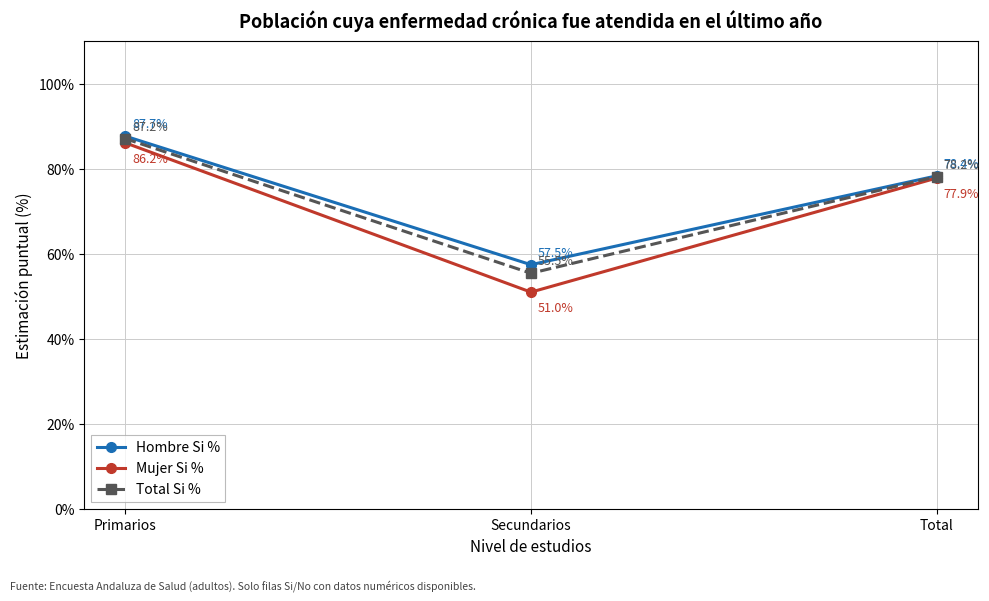

Between Primarios and Secundarios, which series saw the biggest shift?

Mujer Si %